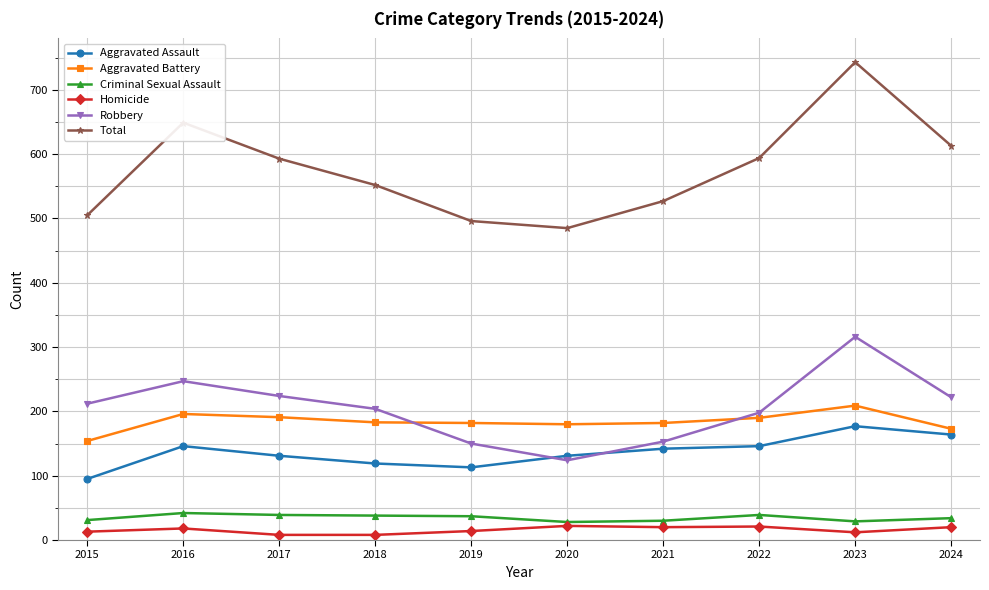

What is the highest value of the Total series?

743